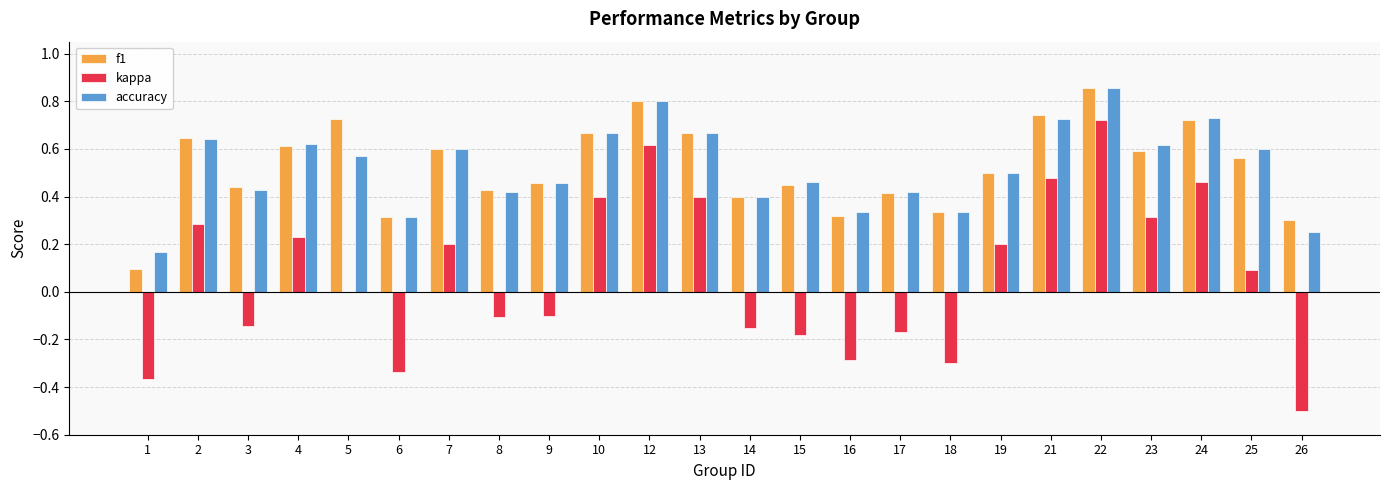

Where is f1 nearest to the value 0?

1